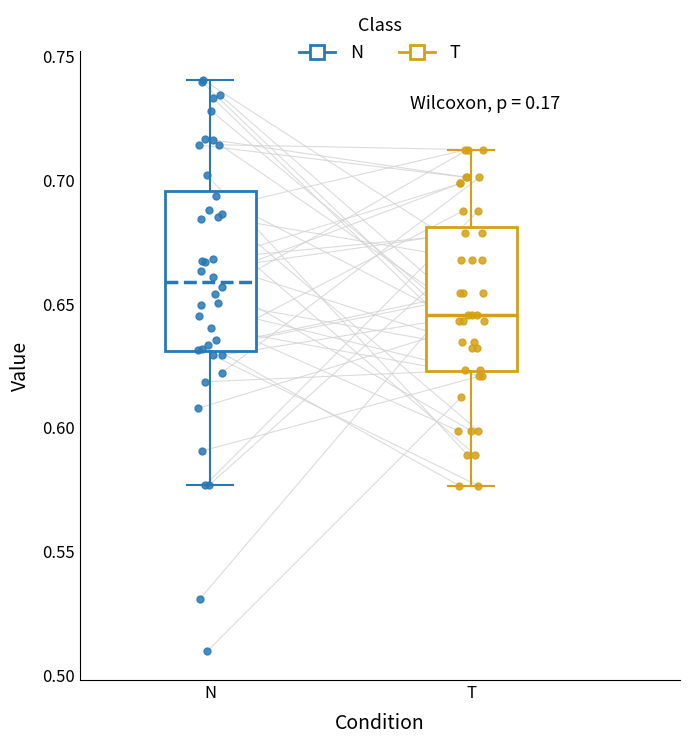

Reading left to right, transcribe this box plot: for each box, give where its median line is, the range the box spans, and where its two whiskers end, as read against the y-axis. The values are not printed on the chart, so give them approximately, as read against the axis.

N: median 0.660, box 0.630 to 0.695, whiskers 0.575 to 0.740
T: median 0.645, box 0.625 to 0.680, whiskers 0.575 to 0.710